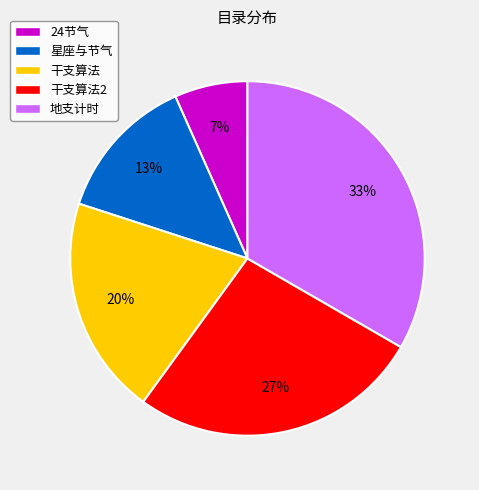

How many segments does this pie chart have?

5